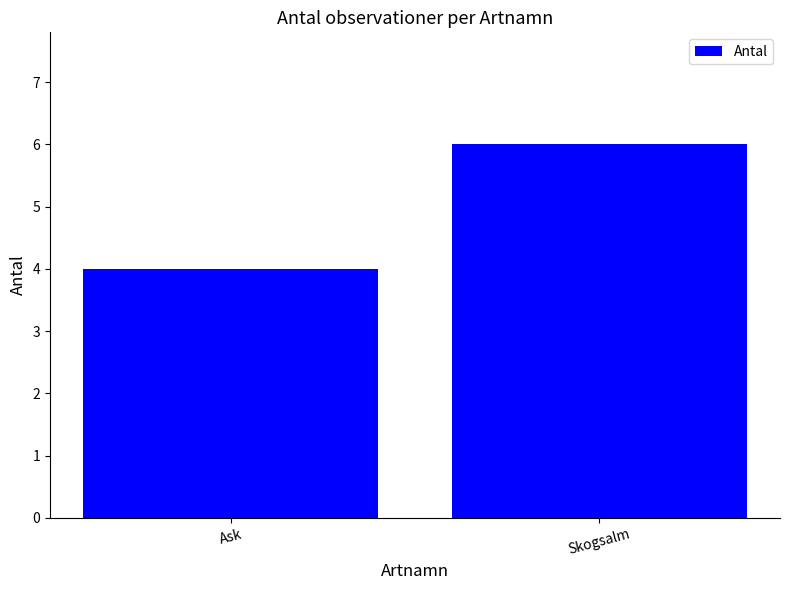

How many values are between 4 and 6?

2